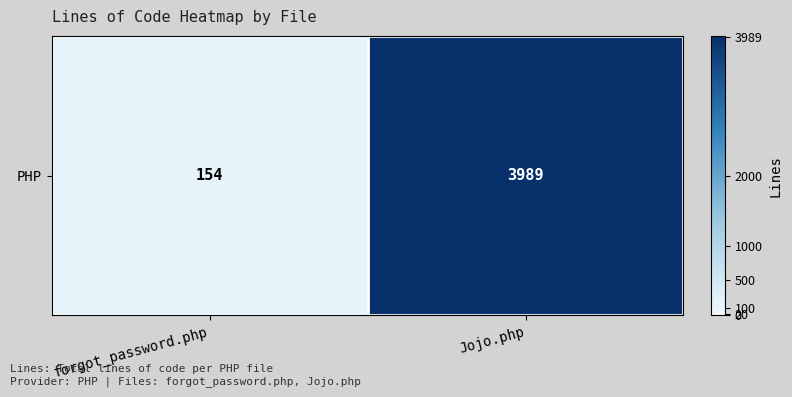

Between forgot_password.php and Jojo.php, which is larger?

Jojo.php